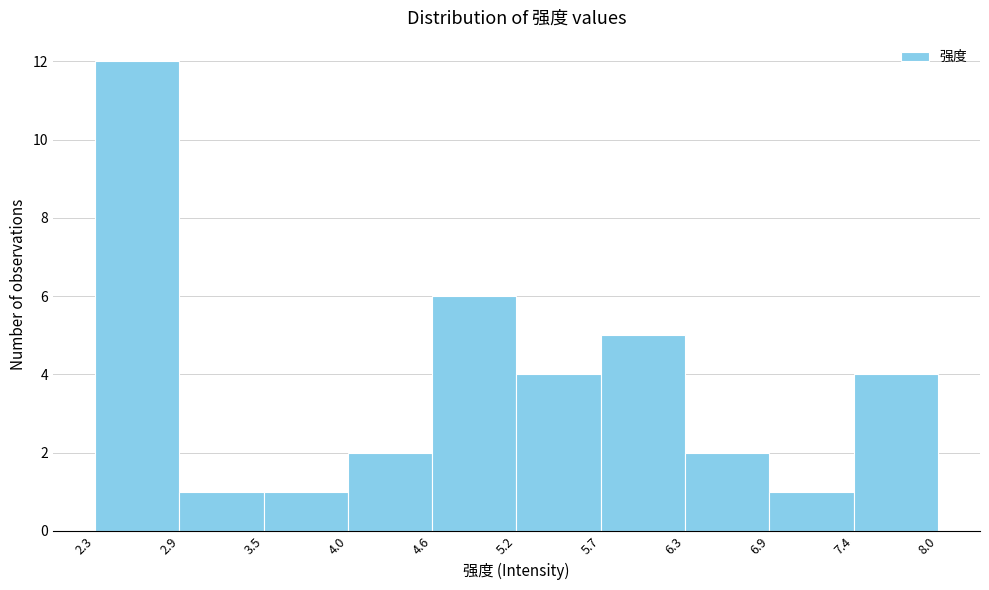

Reading left to right, transcribe this chart: for each bar, give the range it covers on the x-axis and its height. The values are not printed on the chart, so give them approximately, as read against the axis.

2.3 to 2.9: 12
2.9 to 3.5: 1
3.5 to 4.0: 1
4.0 to 4.6: 2
4.6 to 5.2: 6
5.2 to 5.7: 4
5.7 to 6.3: 5
6.3 to 6.9: 2
6.9 to 7.4: 1
7.4 to 8.0: 4